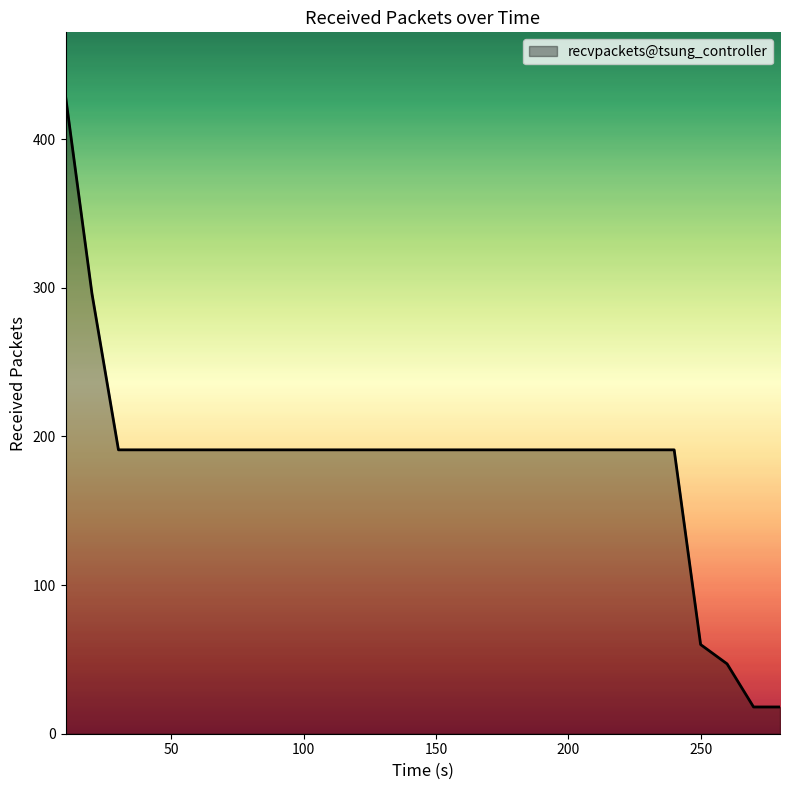

Reading left to right, extract all data points from this chart.

429	296	191	191	191	191	191	191	191	191	191	191	191	191	191	191	191	191	191	191	191	191	191	191	60	47	18	18